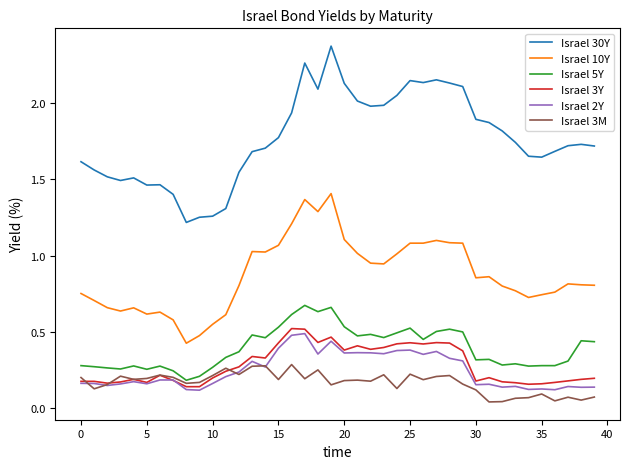

In Israel 30Y, how many points are higher than both neighbors (excluding endpoints)?

7